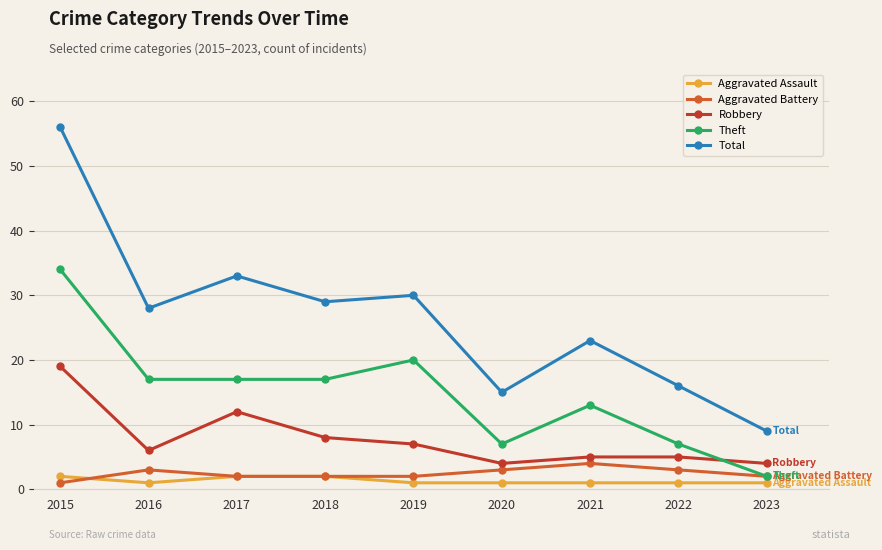

What is the lowest value of the Aggravated Assault series?

1